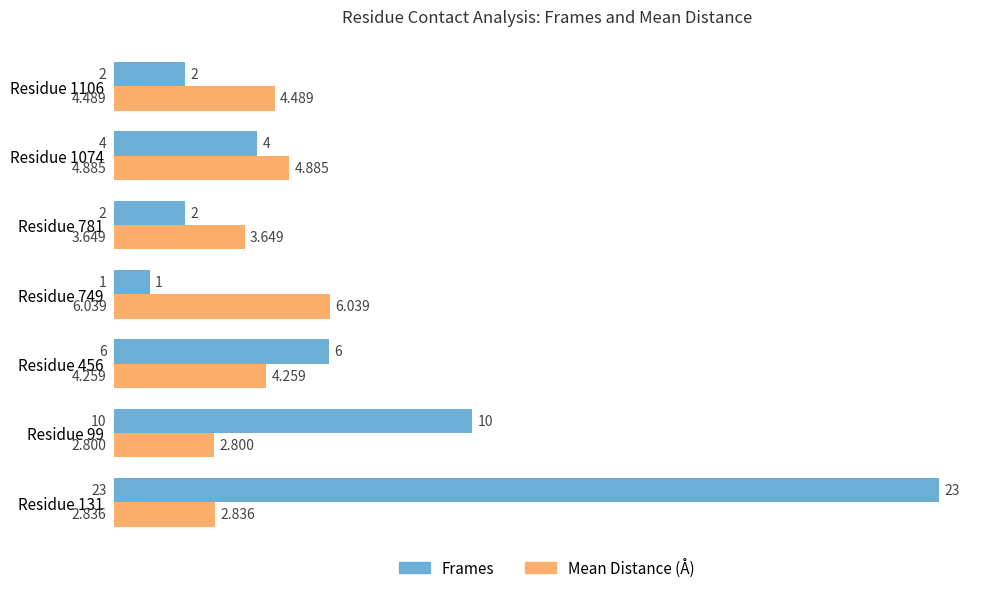

Rank the series by their maximum value, from highest to lowest.

Frames, Mean Distance (Å)